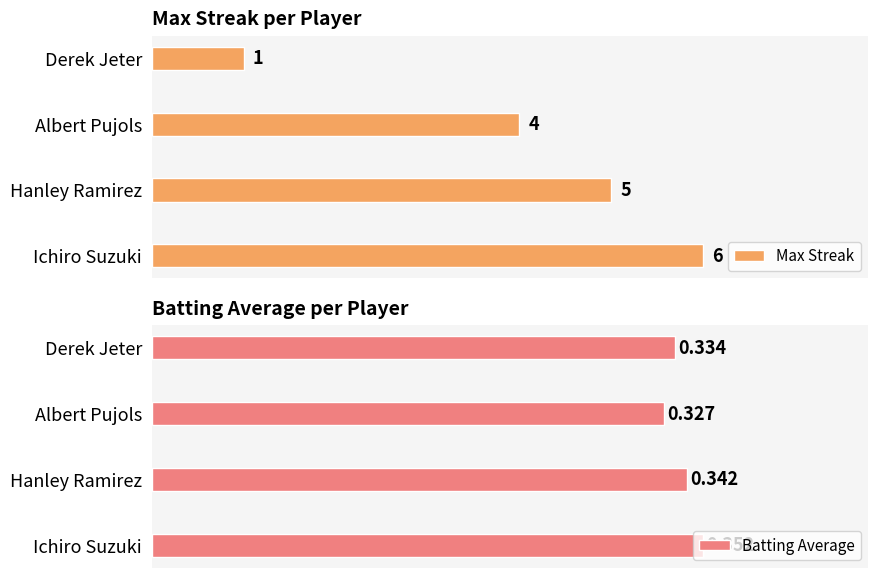

Rank the series by their maximum value, from highest to lowest.

Max Streak, Batting Average